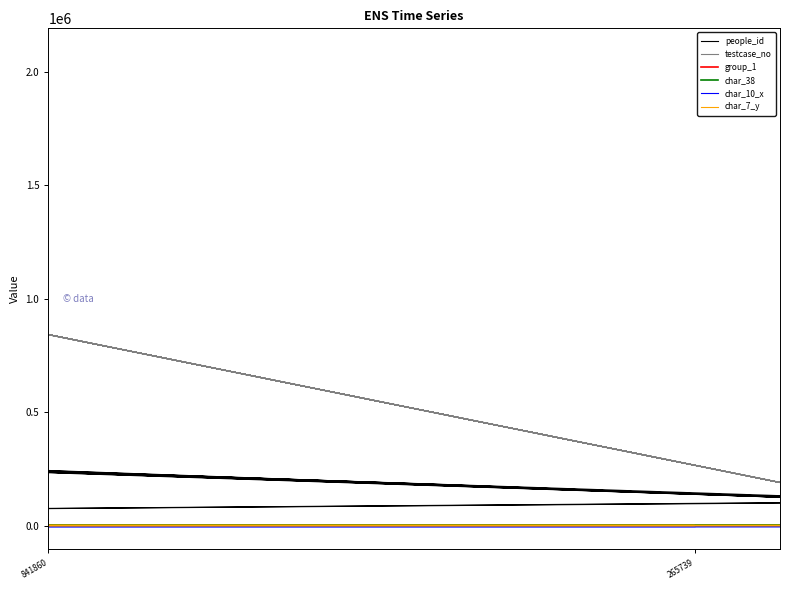

What are all the series names shown in the legend?

people_id, testcase_no, group_1, char_38, char_10_x, char_7_y